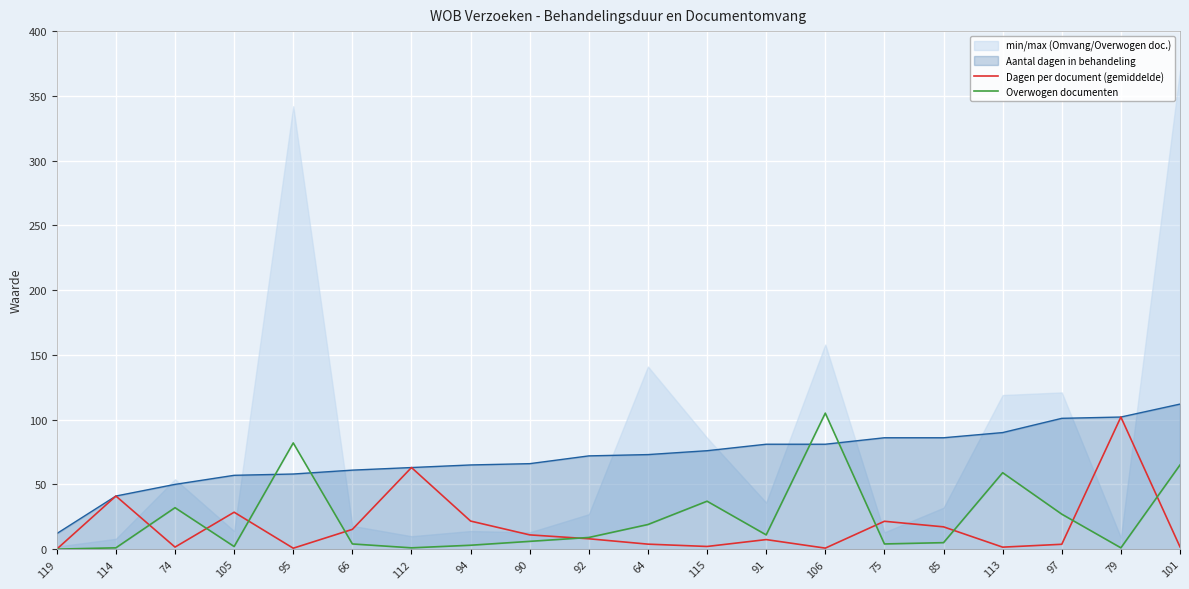

What is the maximum value for Overwogen documenten?

105.0